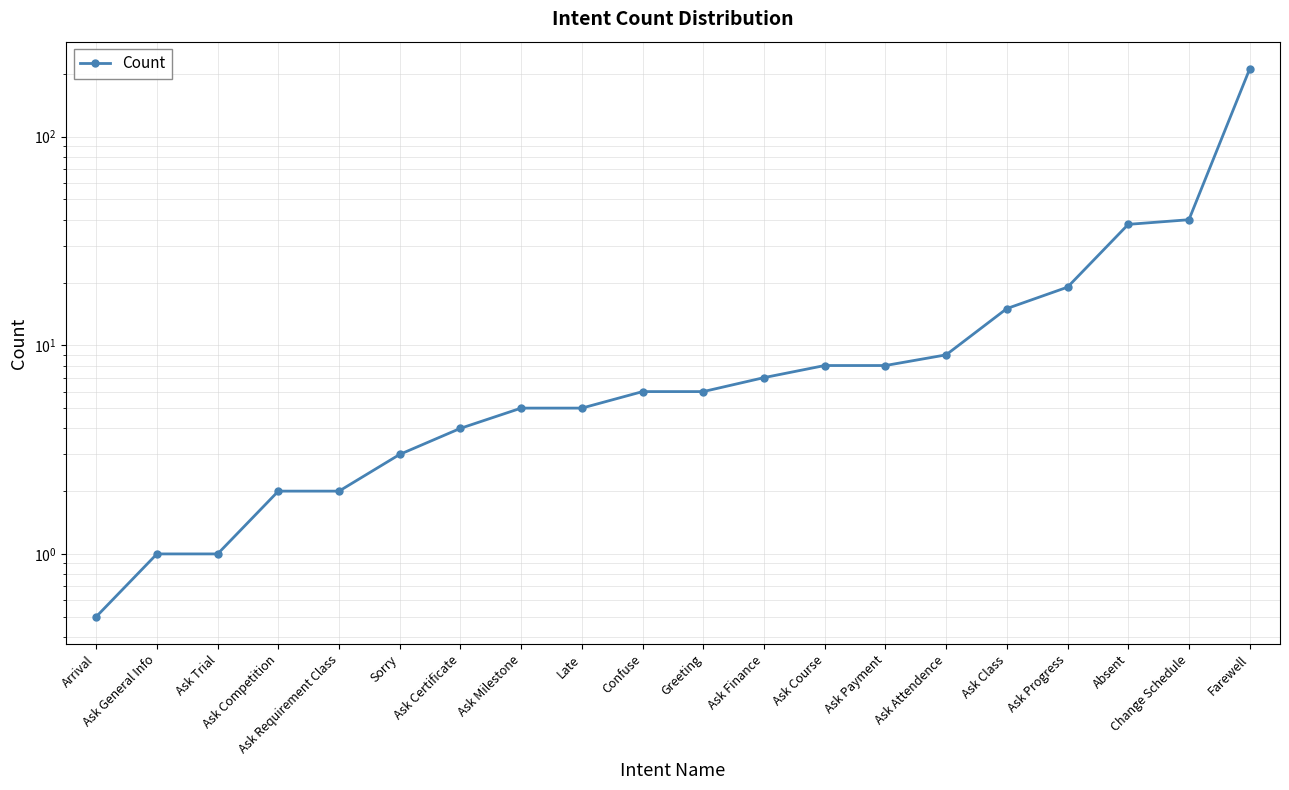

Between Ask Finance and Arrival, which is larger?

Ask Finance